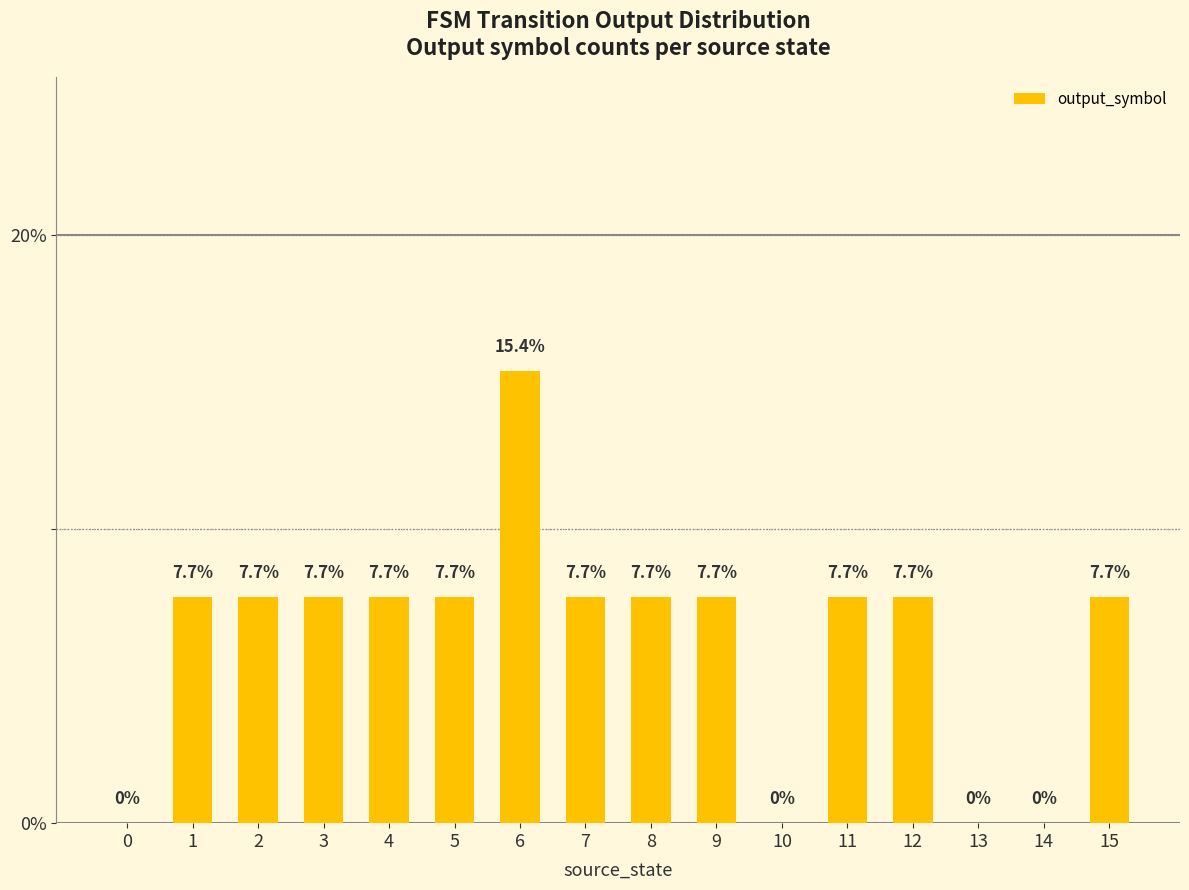

How many data points are above 7?

12